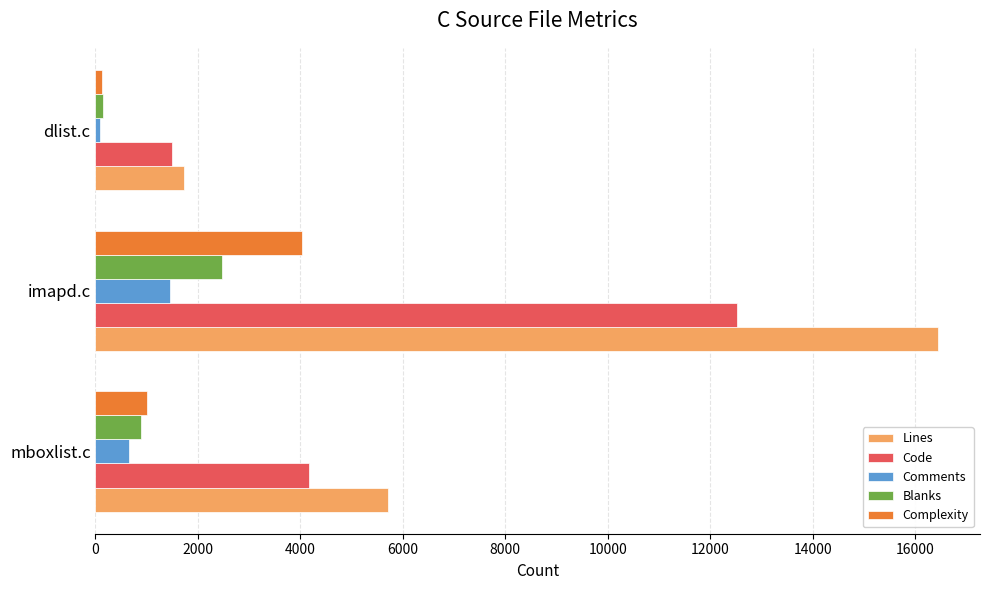

Is it true that Lines equals 3689 at imapd.c?

False